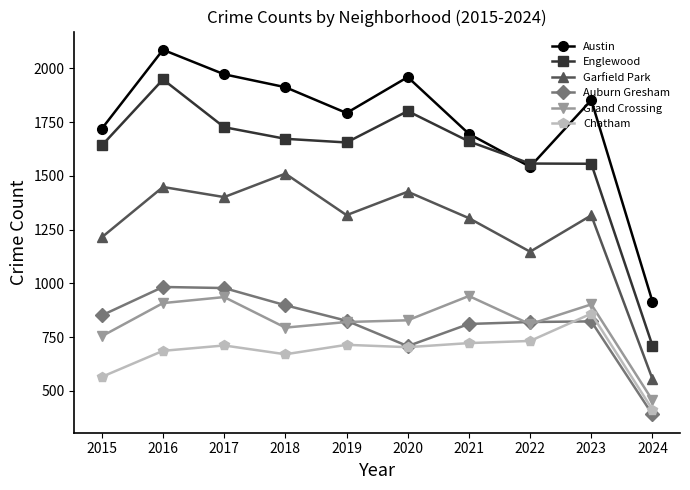

Where is the first local maximum for Austin?

2016